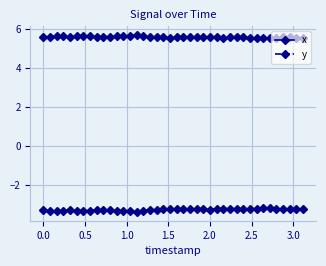

What is the sum of all x values?

-130.2